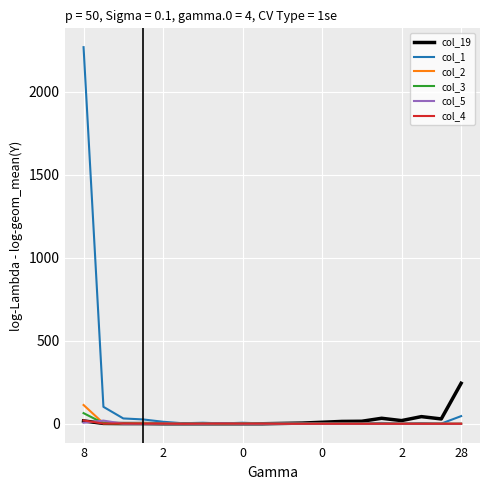

Which series has the largest range (max minus min)?

col_1